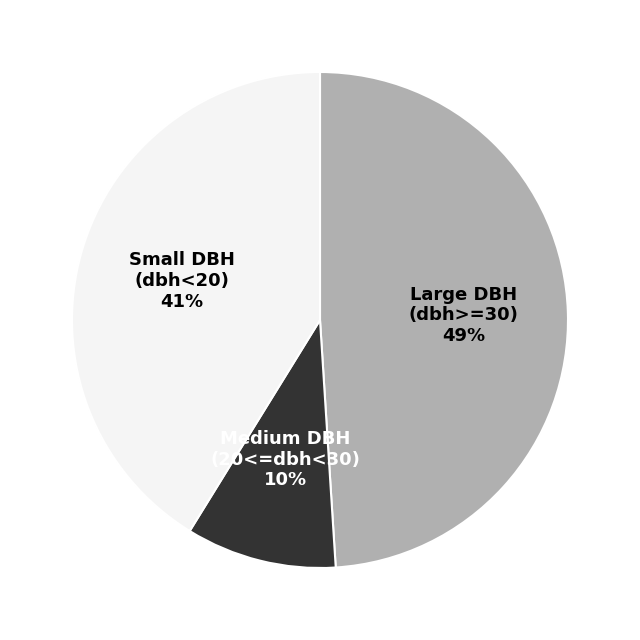

To the nearest percent, what is the difference between the largest and smallest slice percentages?

39%